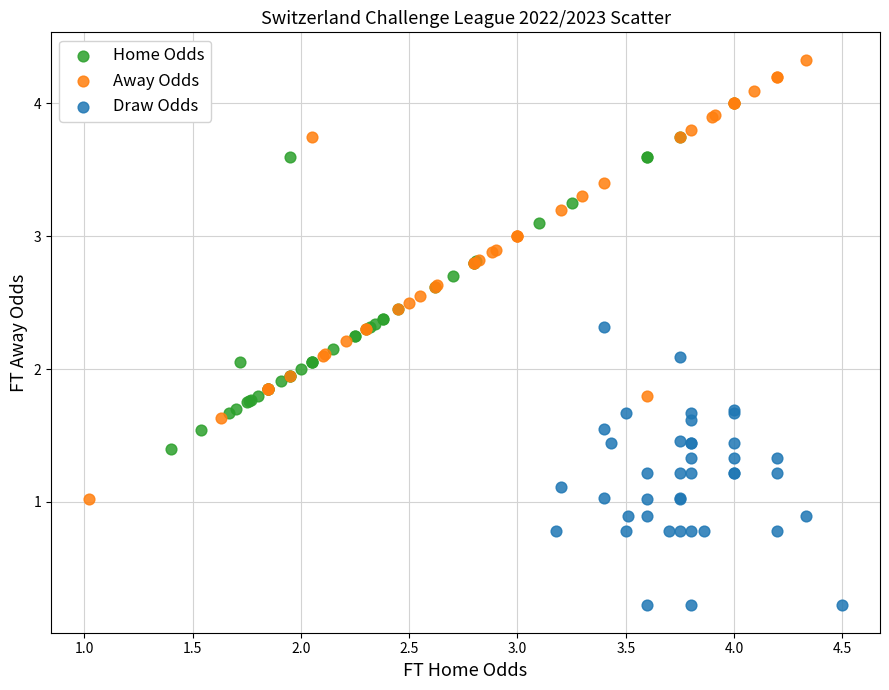

Which series reaches the maximum Y coordinate?

Away Odds